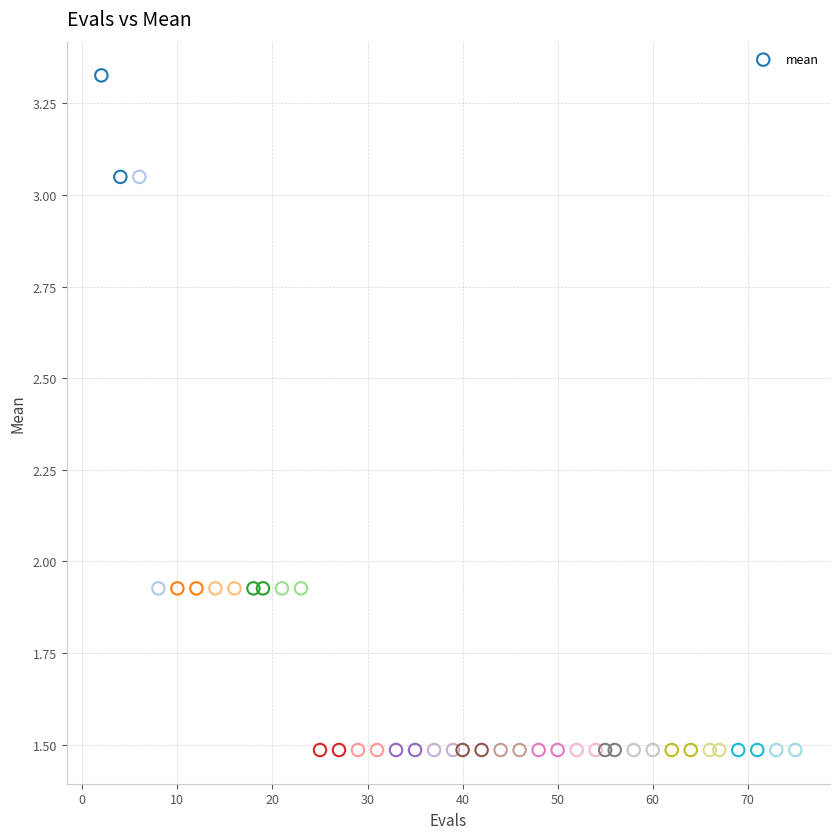

What is the range of Y values (max minus min)?

1.8